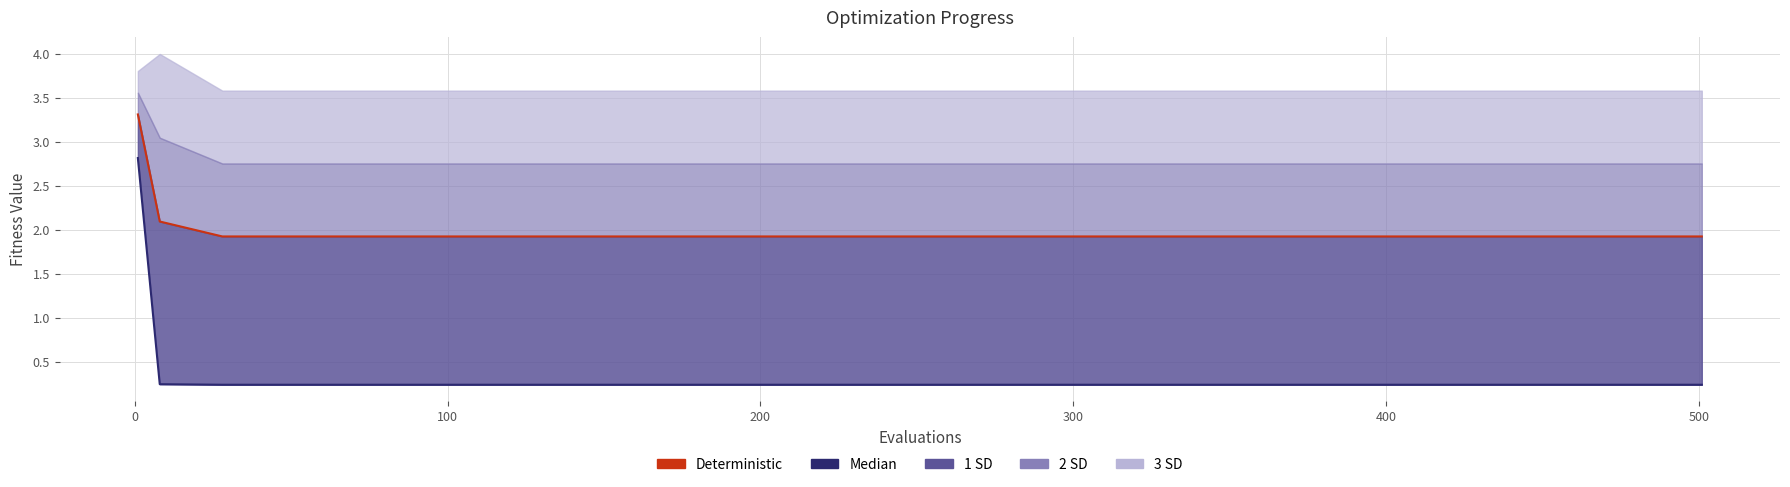

Which series has the largest range (max minus min)?

Median